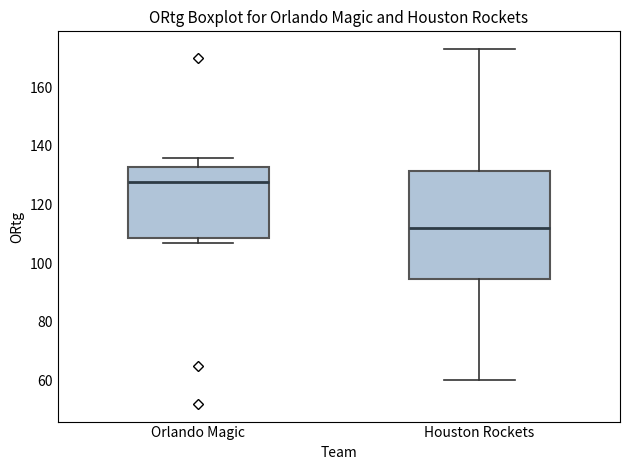

Where does the upper whisker of the box for Orlando Magic end on the y-axis? The values are not printed on the chart, so give them approximately, as read against the axis.

136